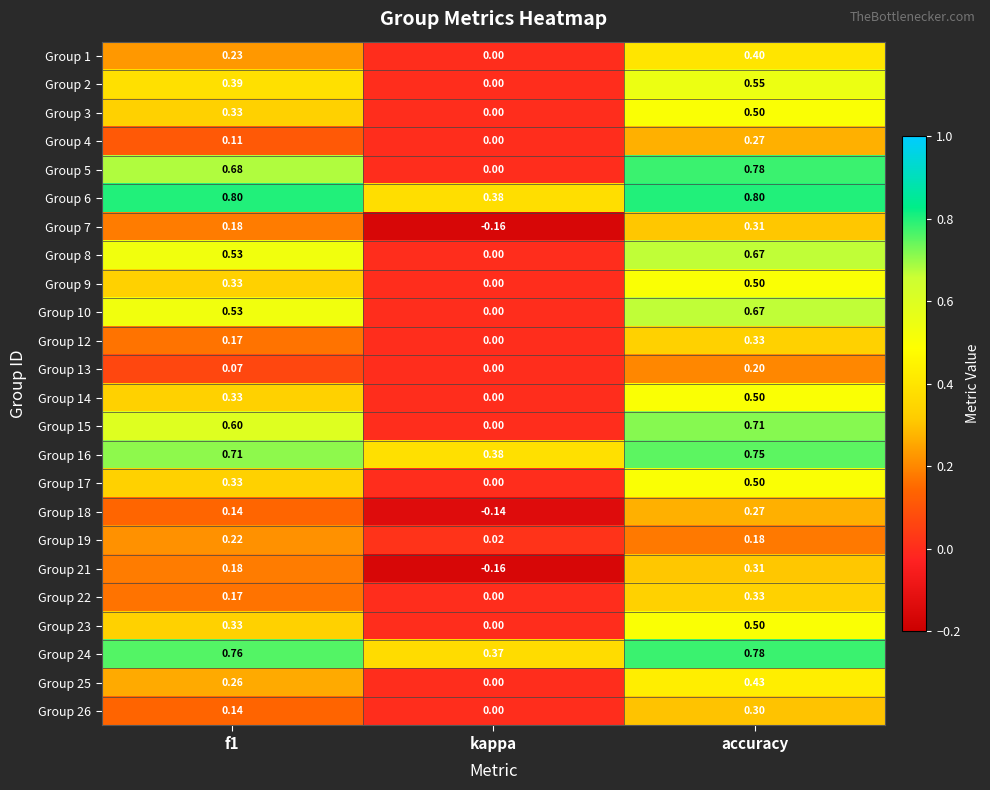

Is the value of Group 14 at f1 greater than the value of Group 8 at kappa?

Yes